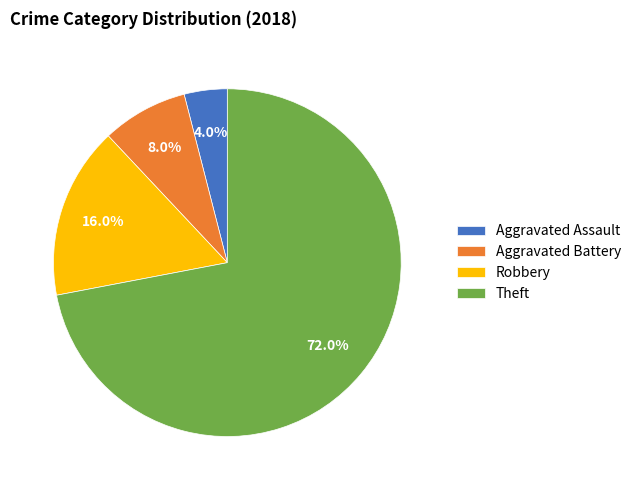

Count the number of slices in the pie.

4